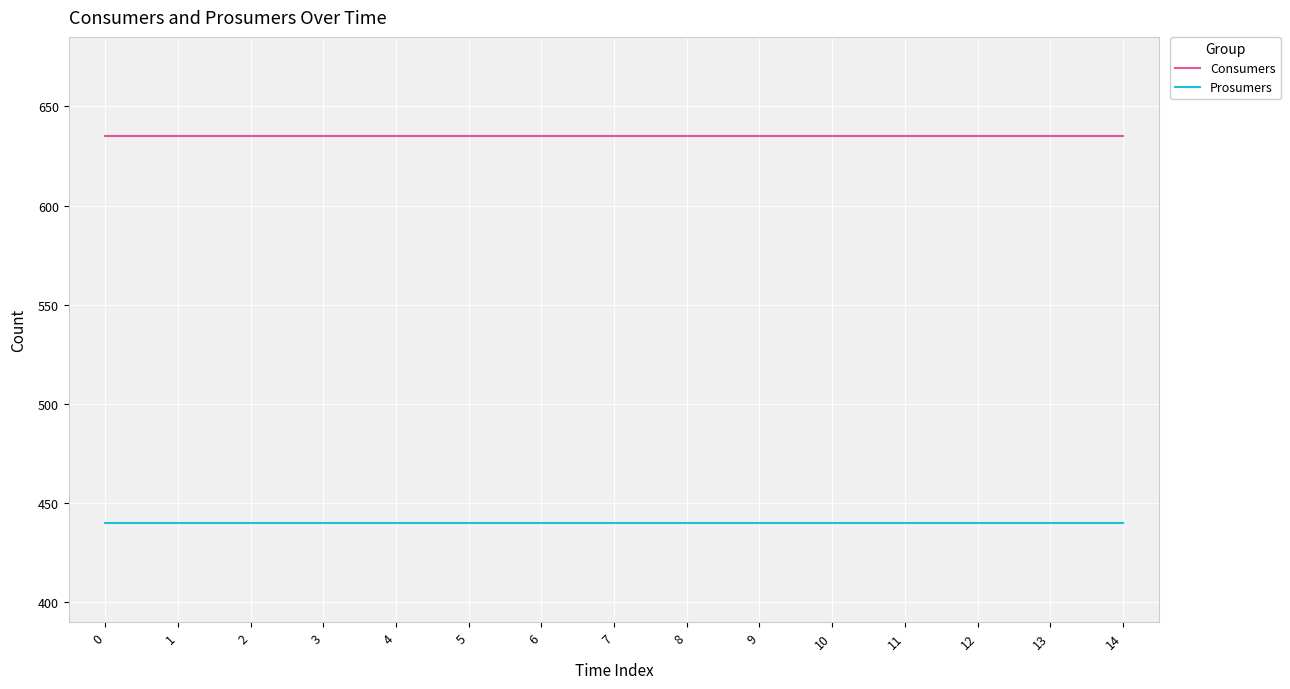

What is the spread (max minus min) of values at 5?

195